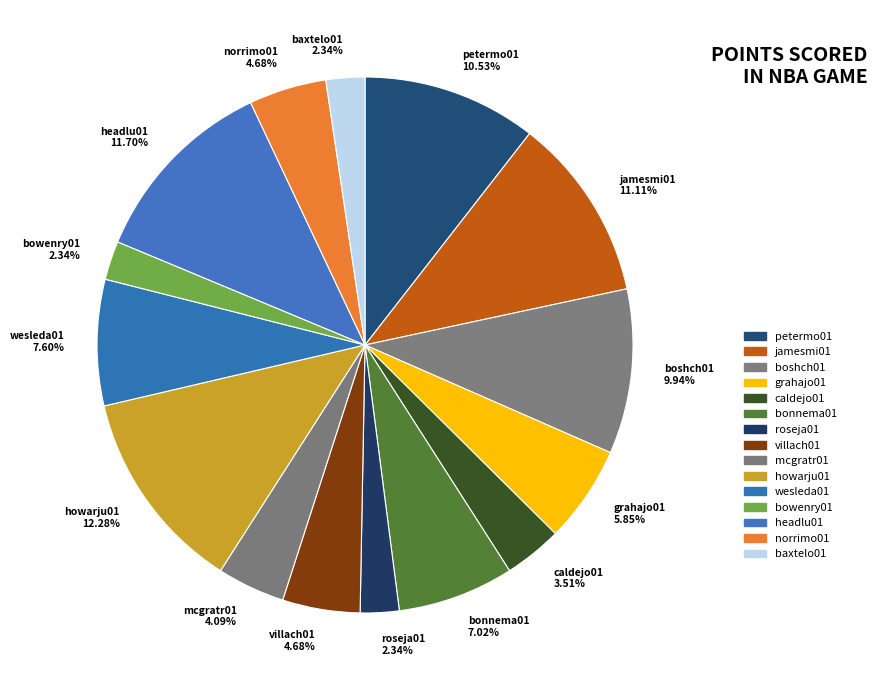

Is there any slice that represents more than half of the pie?

No